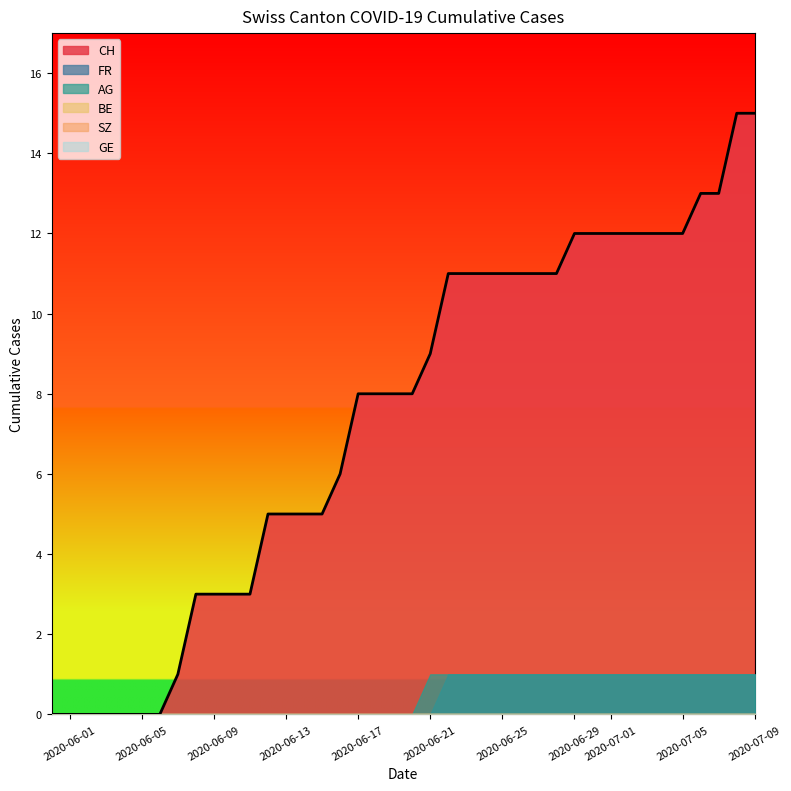

What is the difference between the maximum and minimum values in the CH series?

15